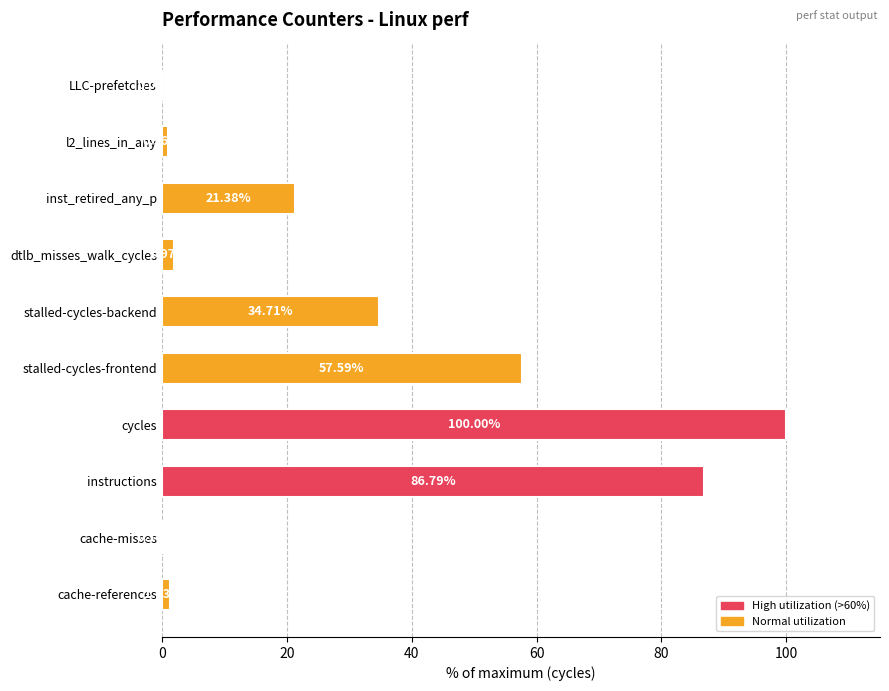

What is the greatest value displayed?

100.0